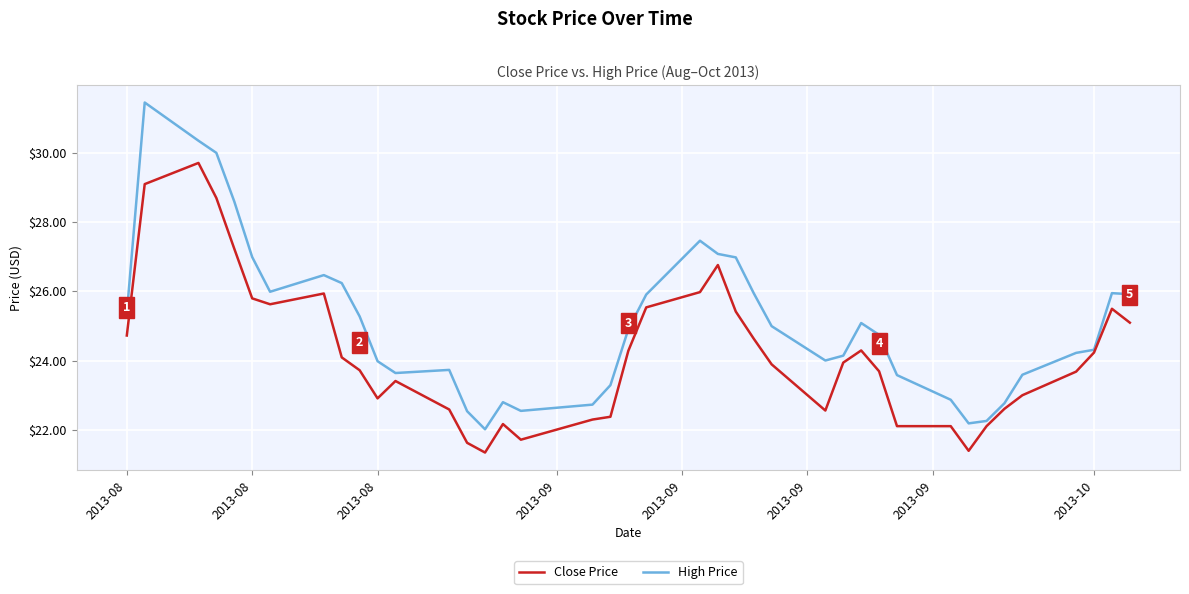

Which series has the largest total across all categories?

High Price